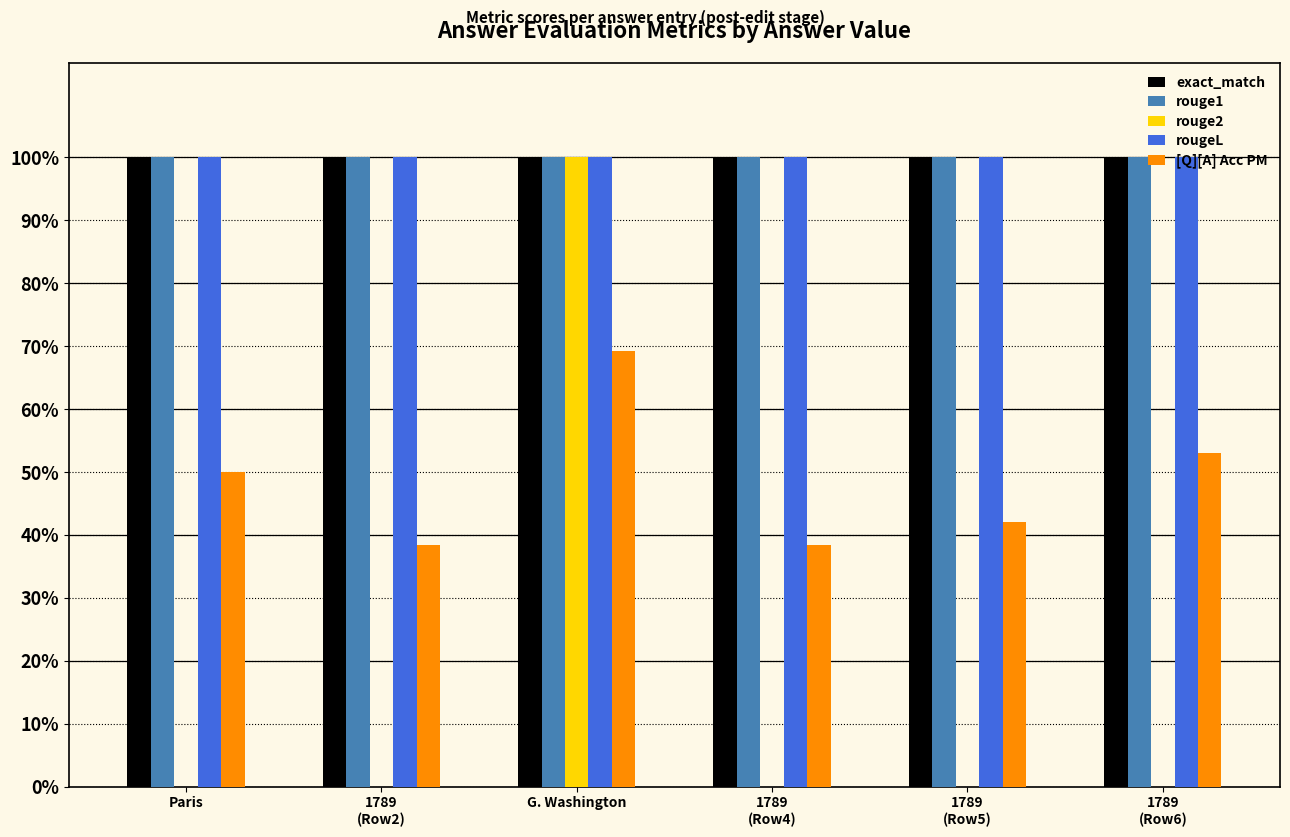

List the labels in order of rouge2 value, smallest first.

Paris, 1789
(Row2), 1789
(Row4), 1789
(Row5), 1789
(Row6), G. Washington